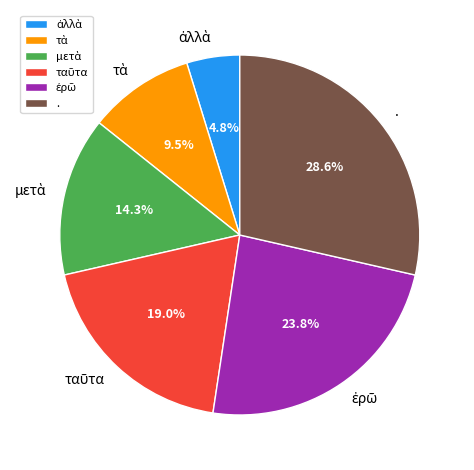

Does . represent more than half of the total?

No